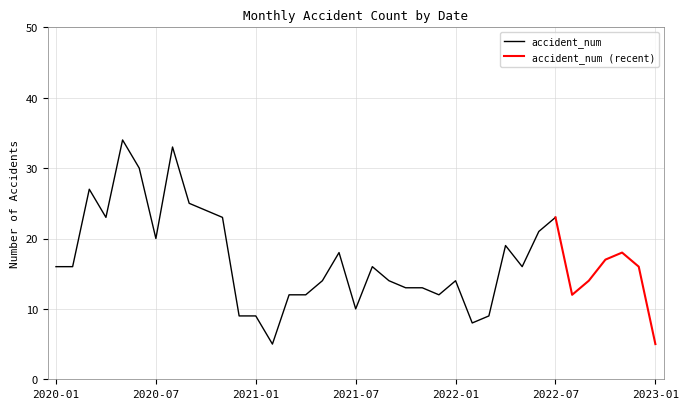

What is the maximum value shown in the chart?

34